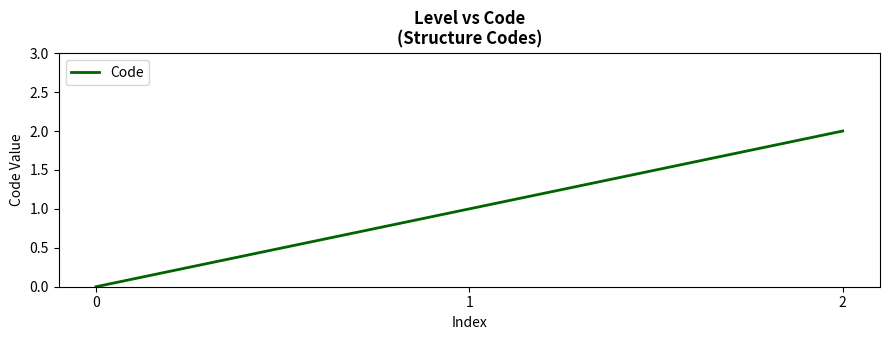

Which label corresponds to the largest value in the chart?

2